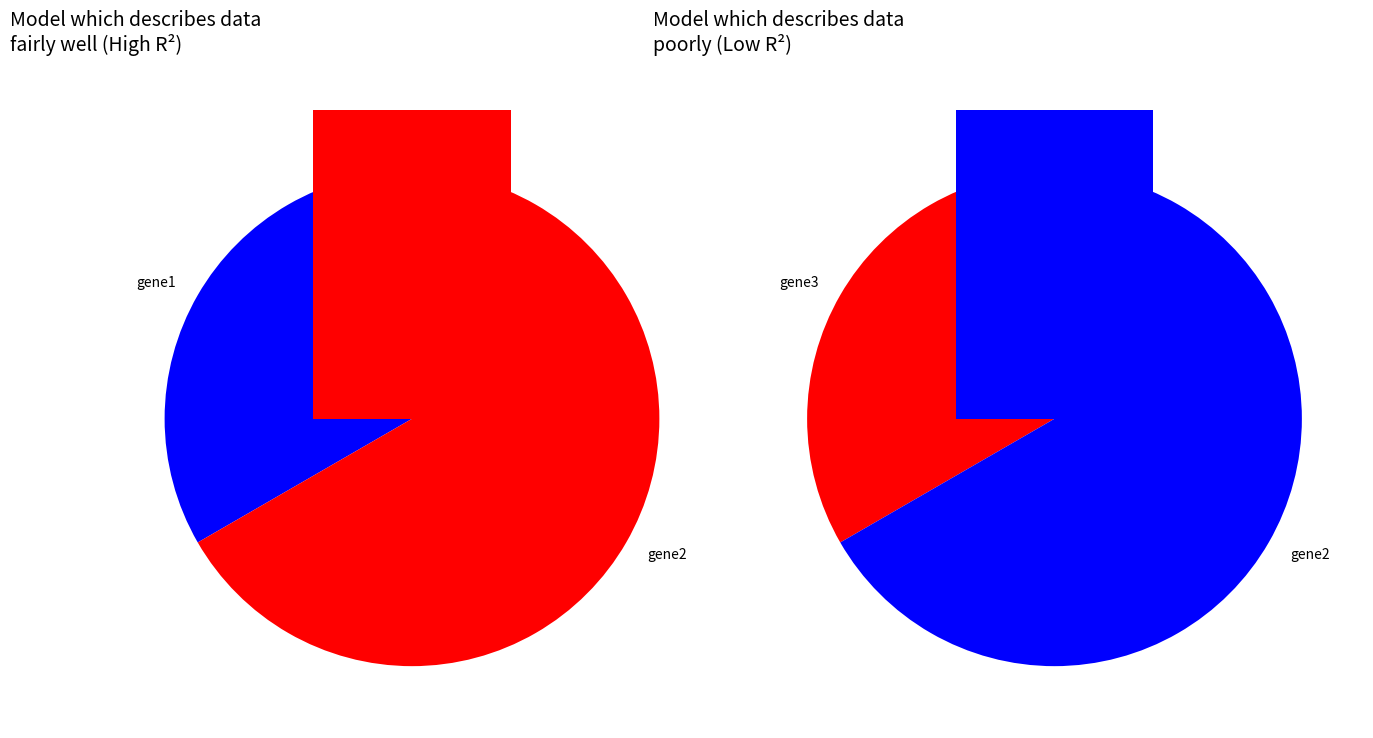

How many slices are in this pie chart?

3